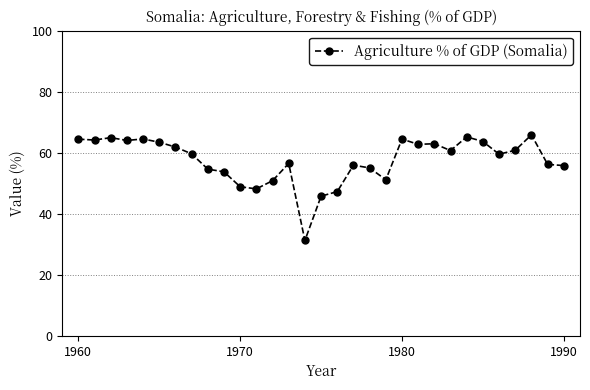

What is the minimum value shown in the chart?

31.2